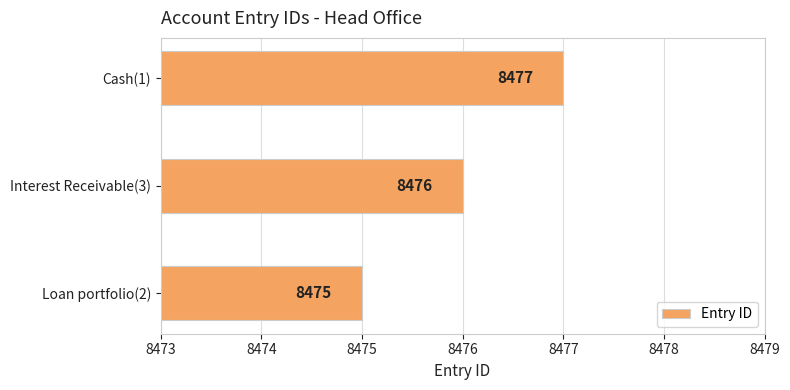

Is it true that the value at Interest Receivable(3) is 8476?

True